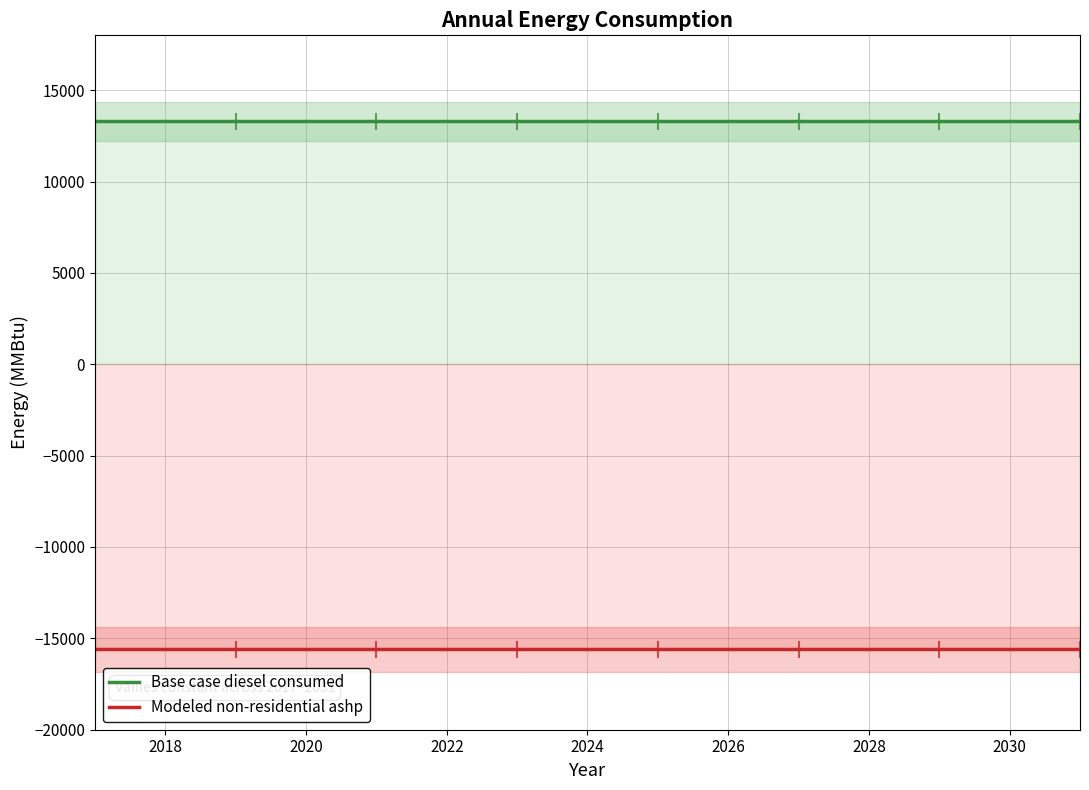

Is it true that Modeled non-residential ashp equals -15599.6 at 2030?

True